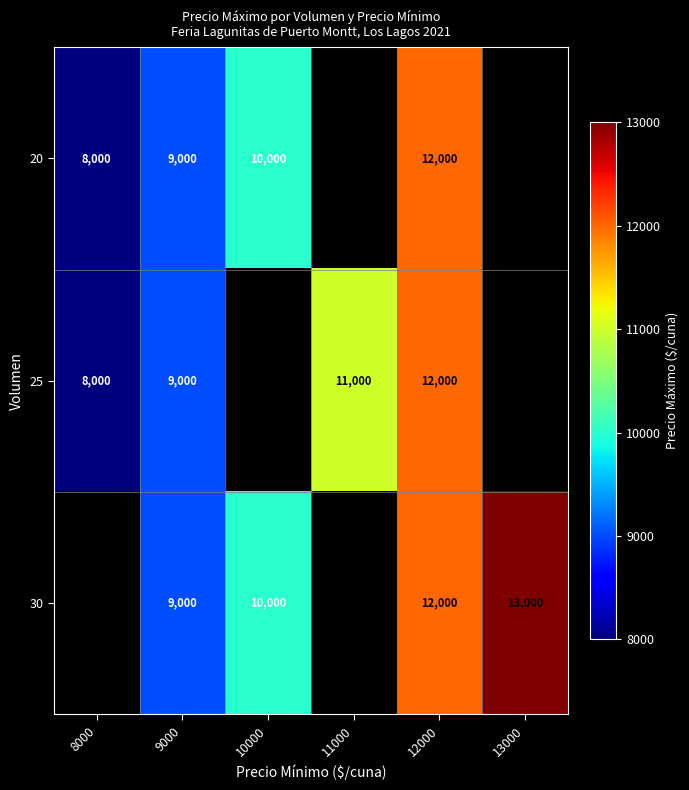

Is the value of 20 at 8000 greater than the value of 30 at 9000?

No